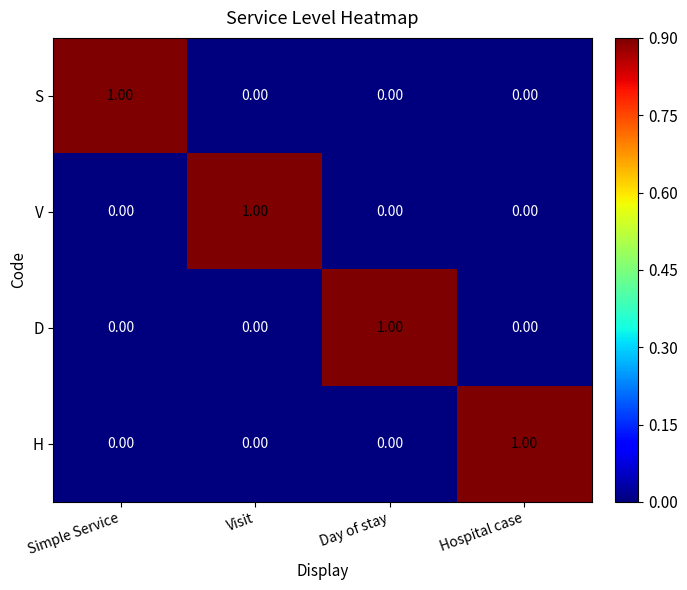

At how many categories does at least one series exceed 0?

4